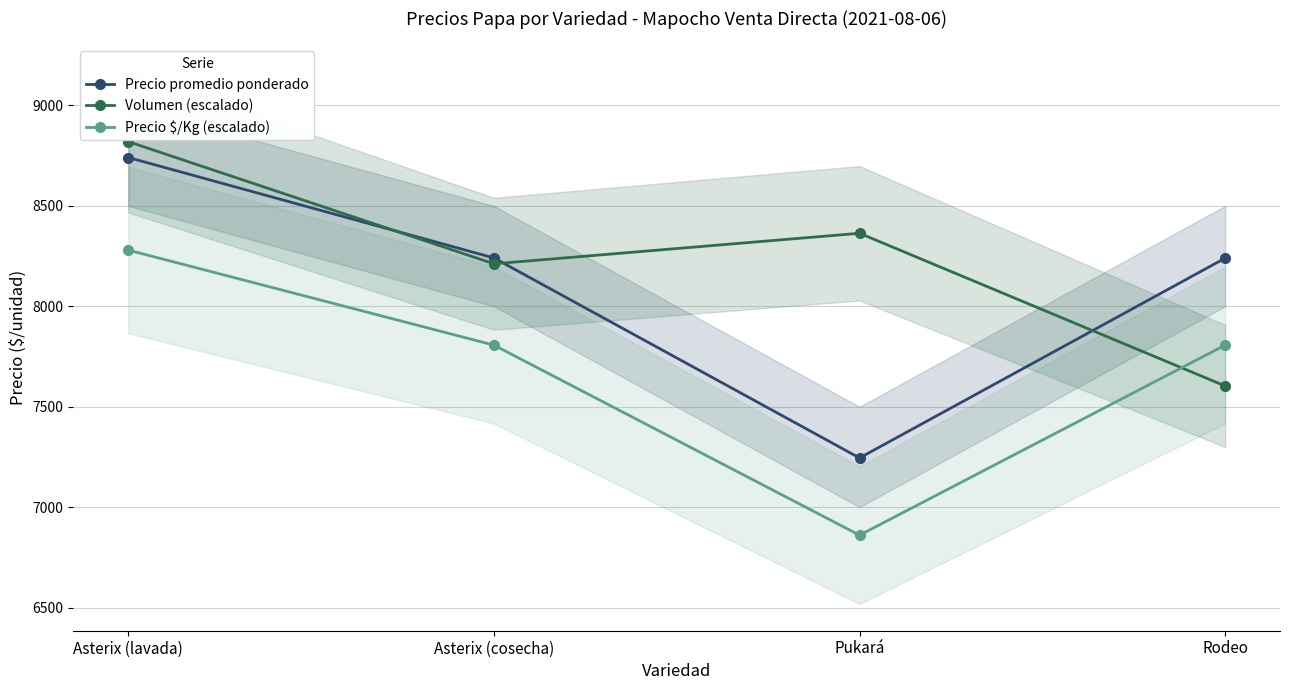

Reading left to right, extract all data points from this chart.

Precio promedio ponderado: Asterix (lavada)=8741.0	Asterix (cosecha)=8241.0	Pukará=7245.0	Rodeo=8240.0
Volumen (escalado): Asterix (lavada)=8820.0	Asterix (cosecha)=8211.7	Pukará=8363.8	Rodeo=7603.4
Precio $/Kg (escalado): Asterix (lavada)=8280.0	Asterix (cosecha)=7806.9	Pukará=6860.6	Rodeo=7806.9